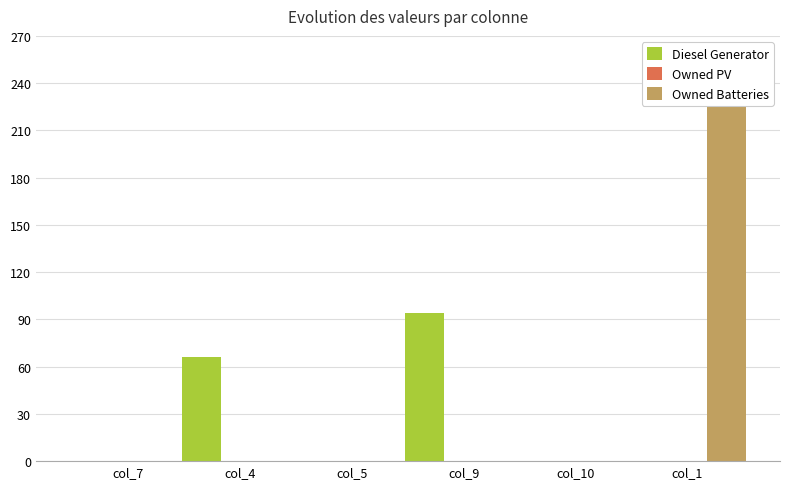

What position from the right is col_4?

5